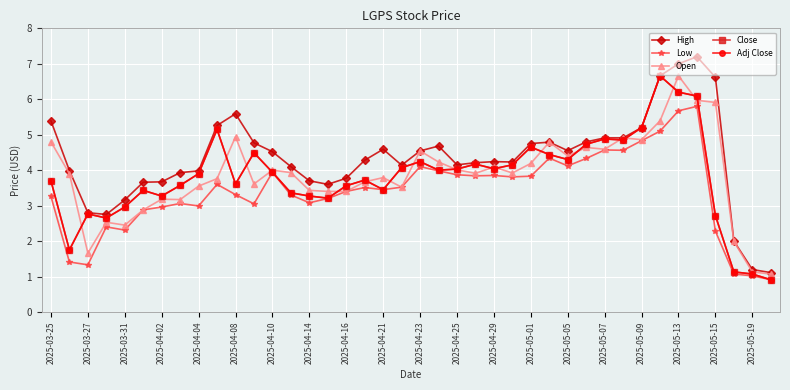

Does the chart have visible grid lines?

Yes